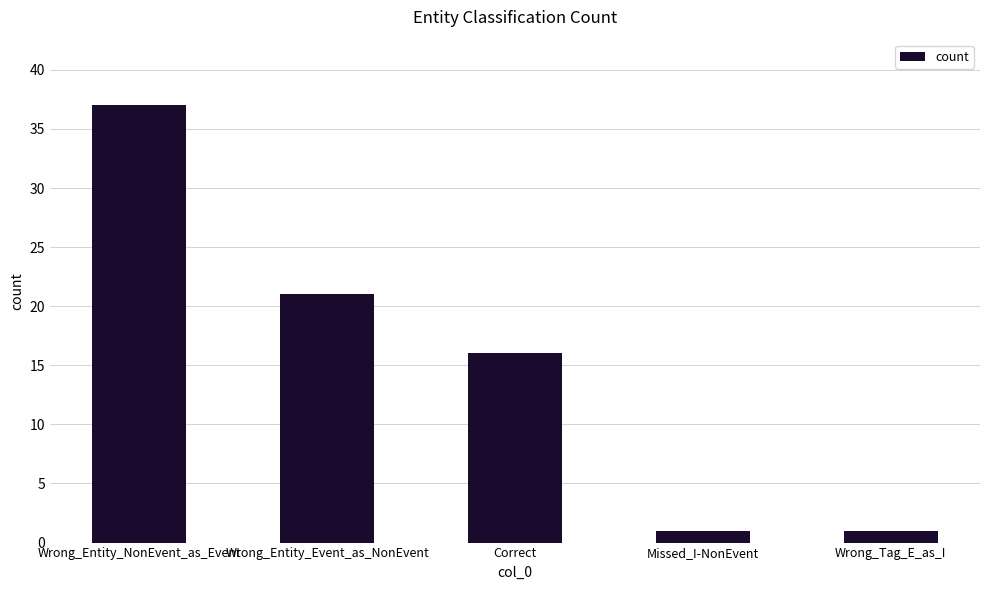

What is the average value?

15